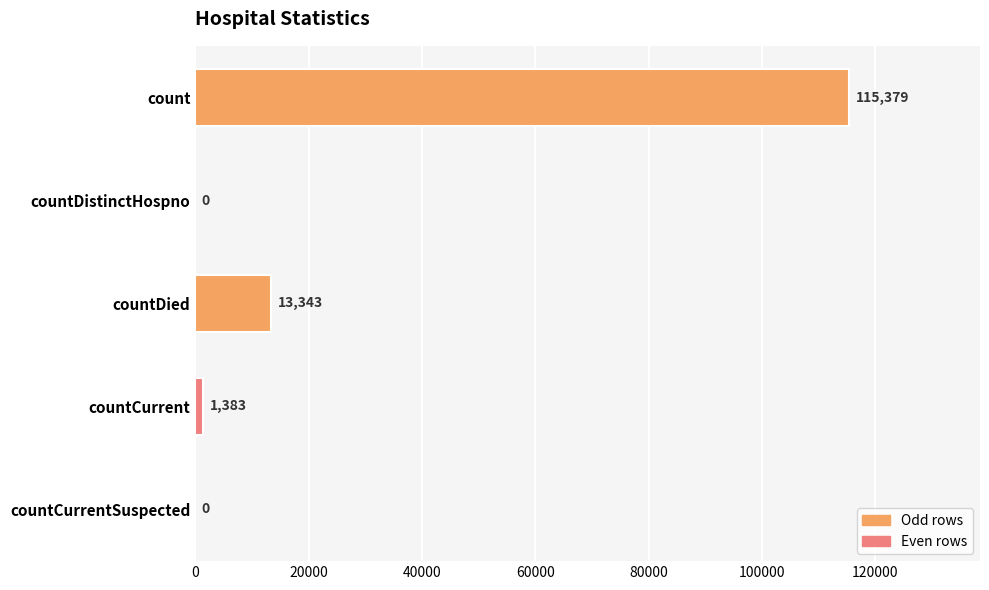

Reading top to bottom, list all the values displayed in this chart.

count=115379	countDistinctHospno=0	countDied=13343	countCurrent=1383	countCurrentSuspected=0